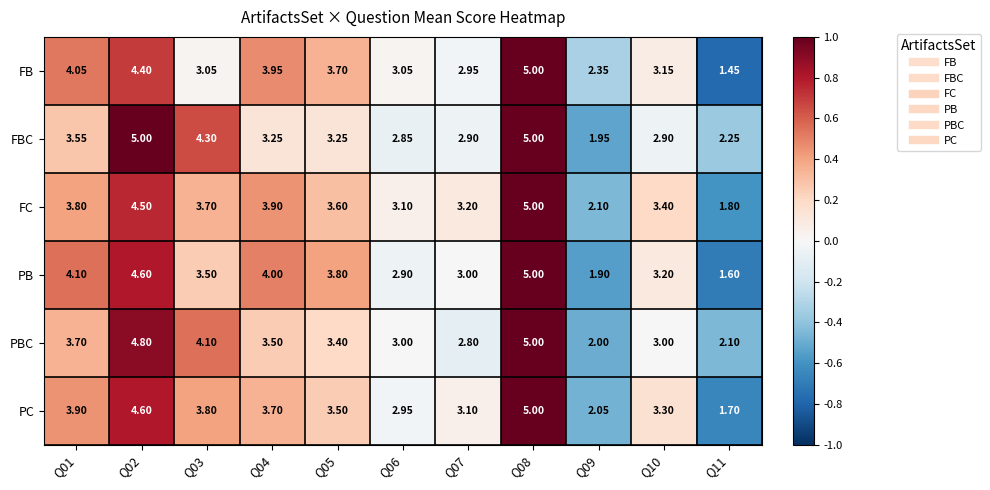

At Q03, list the series in order from largest to smallest.

FBC, PBC, PC, FC, PB, FB